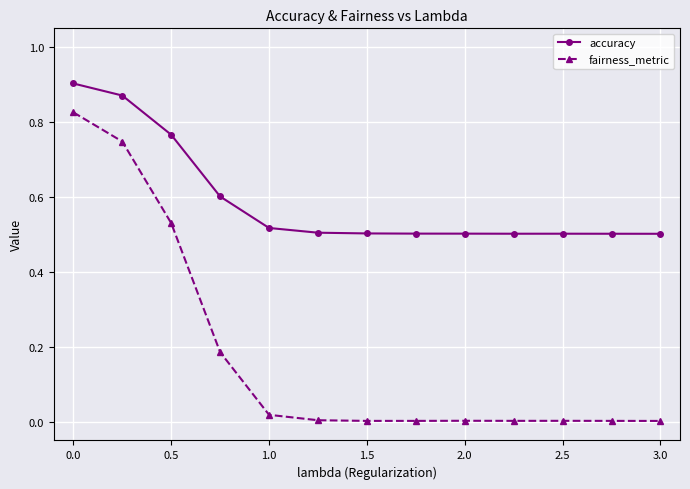

What are all the series names shown in the legend?

accuracy, fairness_metric